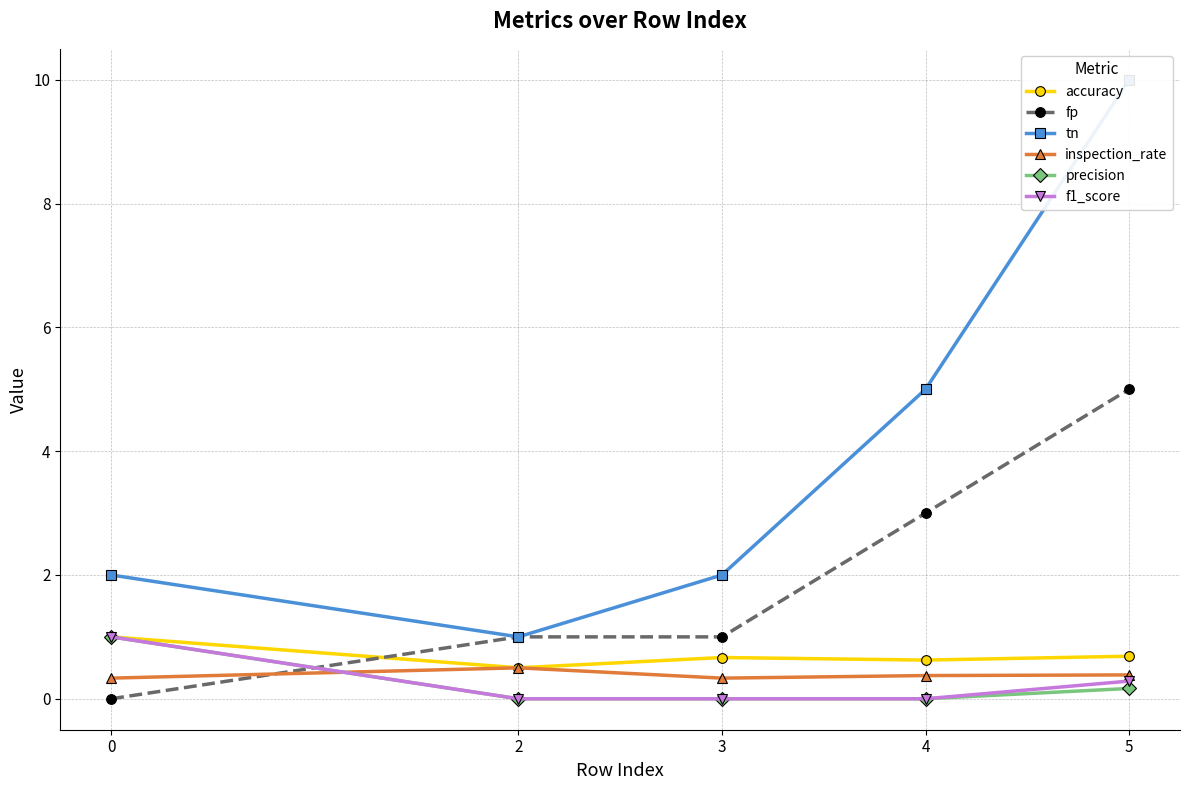

Reading left to right, transcribe all the data shown in this chart.

accuracy: 0=1.0	2=0.5	3=0.7	4=0.6	5=0.7
fp: 0=0.0	2=1.0	3=1.0	4=3.0	5=5.0
tn: 0=2.0	2=1.0	3=2.0	4=5.0	5=10.0
inspection_rate: 0=0.3	2=0.5	3=0.3	4=0.4	5=0.4
precision: 0=1.0	2=0.0	3=0.0	4=0.0	5=0.2
f1_score: 0=1.0	2=0.0	3=0.0	4=0.0	5=0.3